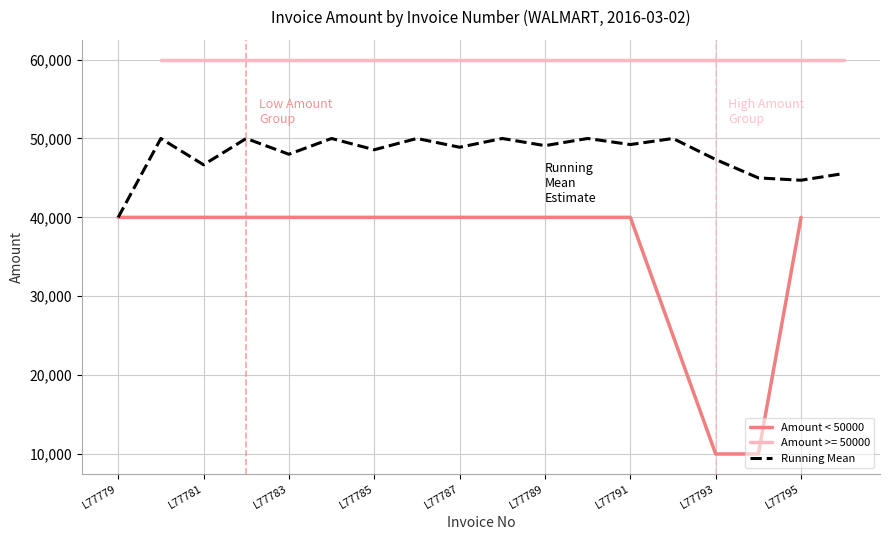

True or false: Amount < 50000 has a value of 65250.5 at L77781.

False